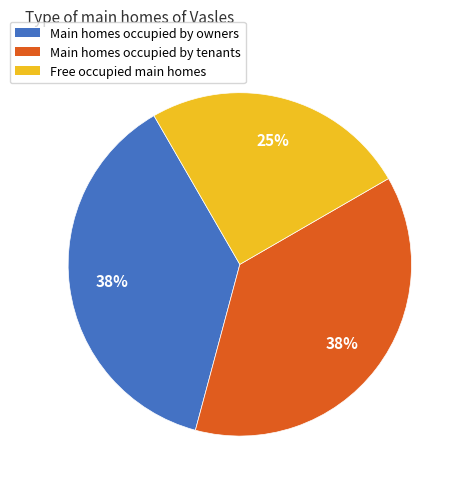

What is the smallest slice in the pie chart?

Free occupied main homes